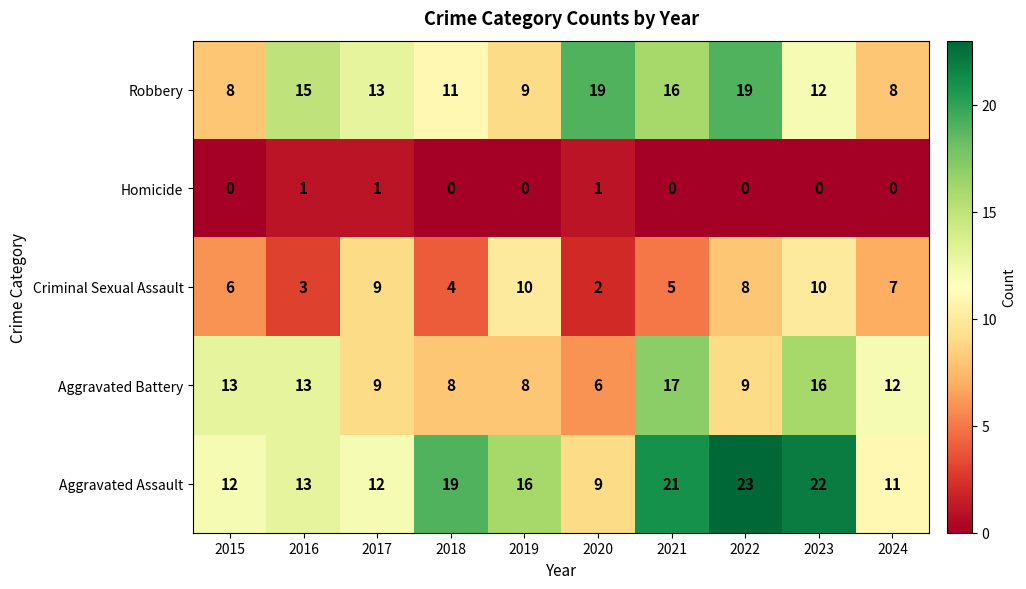

What is the difference between the Aggravated Assault values at 2015 and 2022?

11